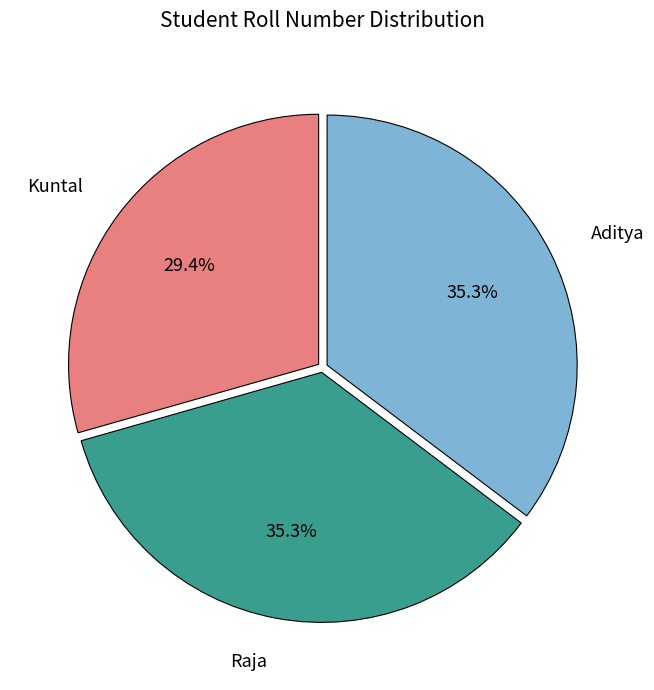

Does any single category account for the majority?

No